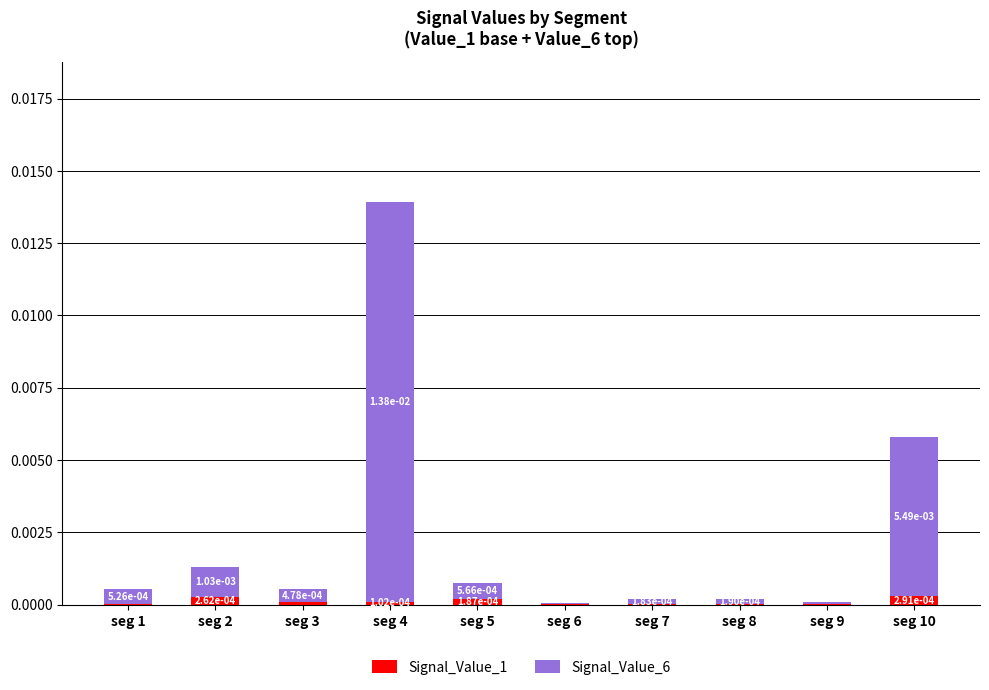

Between seg 2 and seg 9, which series saw the biggest shift?

Signal_Value_6